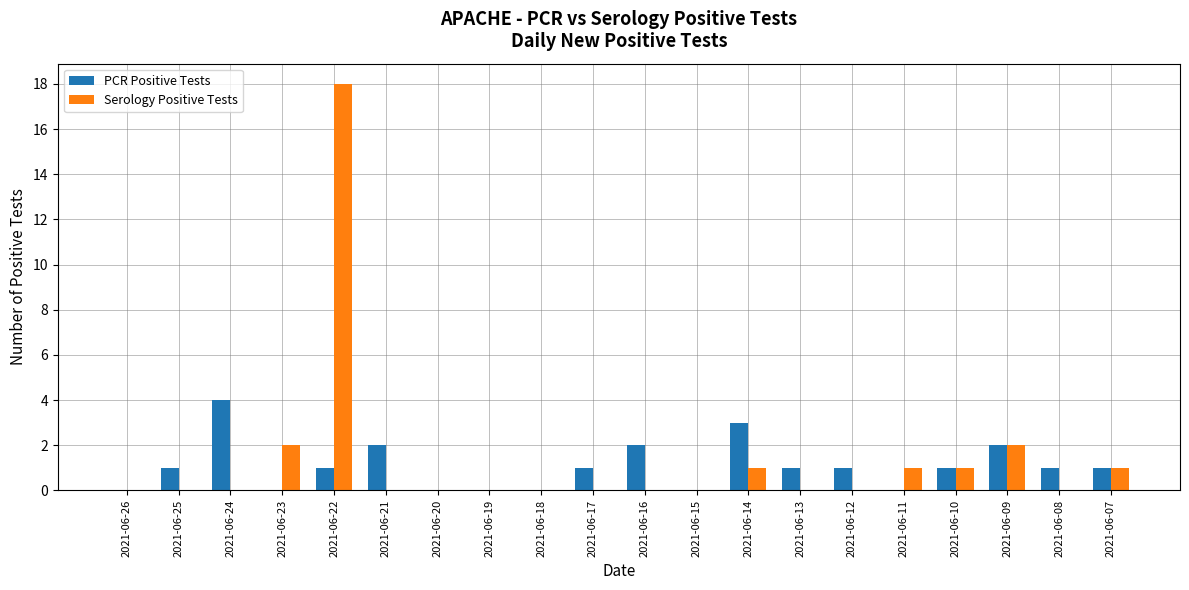

What is the sum of all Serology Positive Tests values?

26